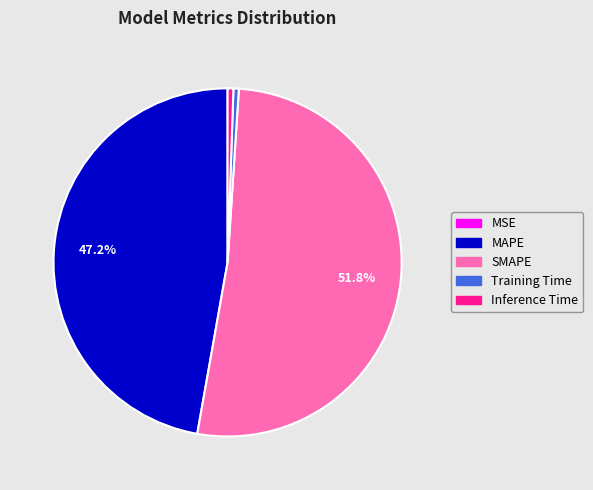

What percentage is NOT represented by MAPE?

52.8%